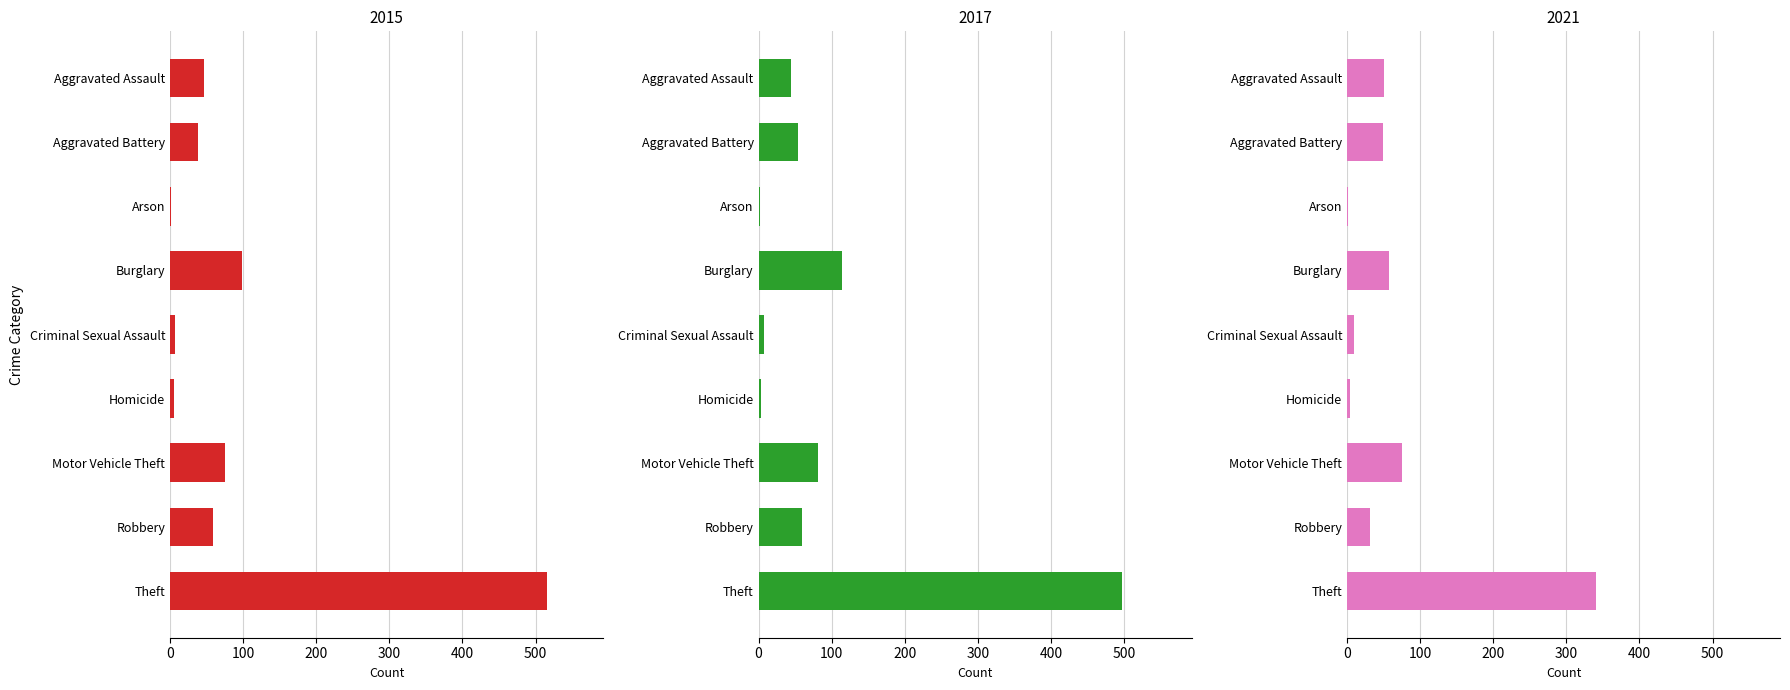

At which category is the sum across all series the highest?

Theft